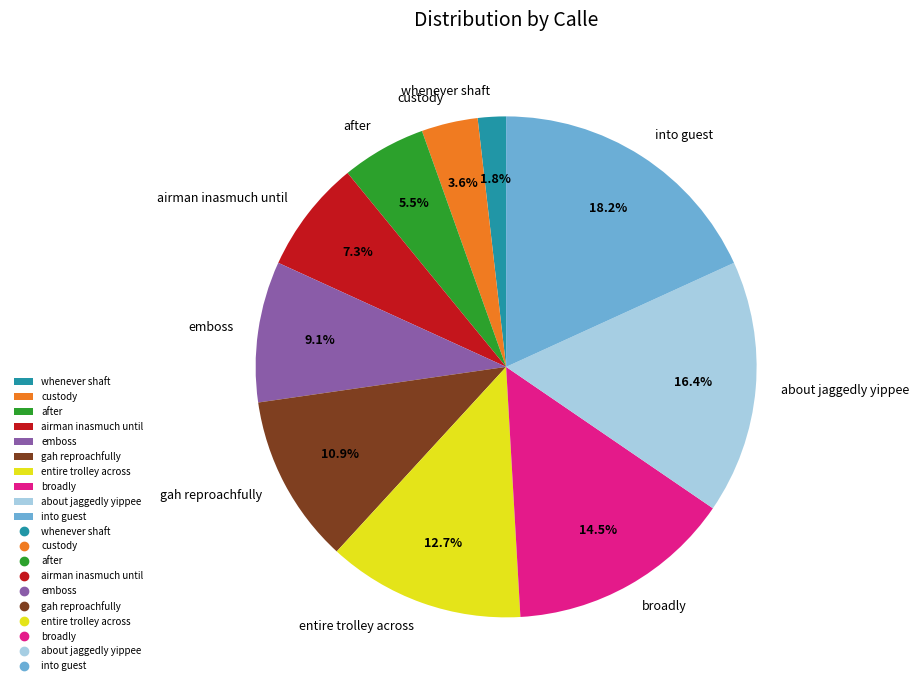

What percentage do gah reproachfully and into guest together represent?

29.1%